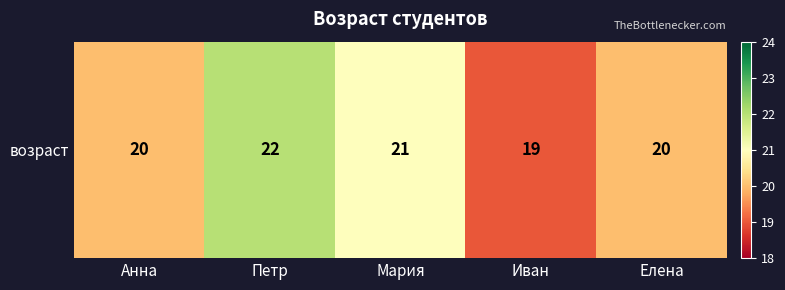

What is the ratio of the value at Петр to the value at Мария?

1.0